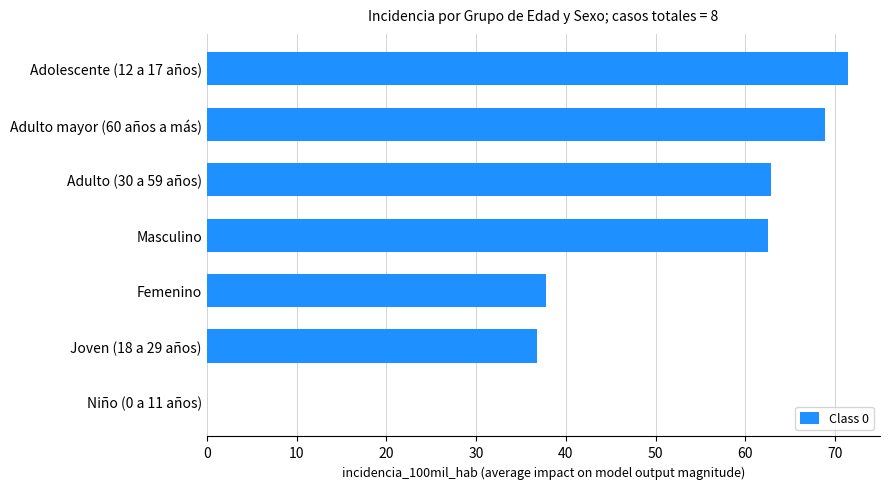

Are the bars grouped side by side (vs. stacked)?

No